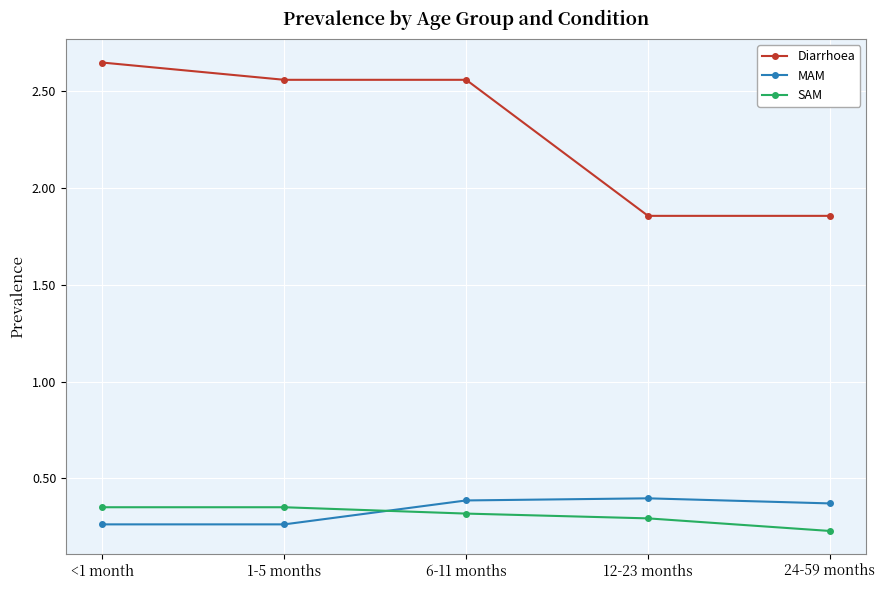

True or false: MAM and Diarrhoea intersect in this chart.

False